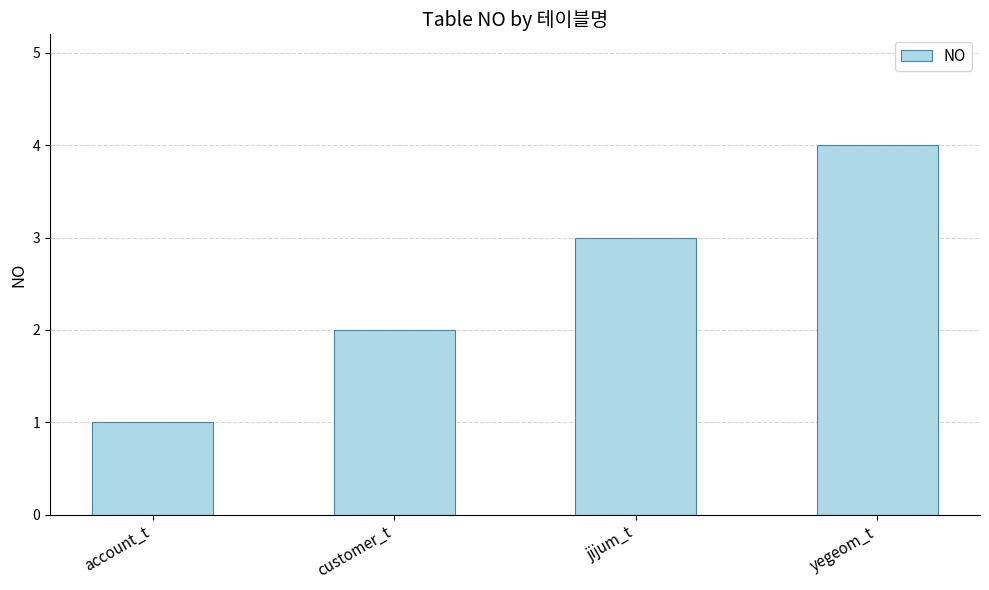

What is the label of the 3rd bar from the right?

customer_t